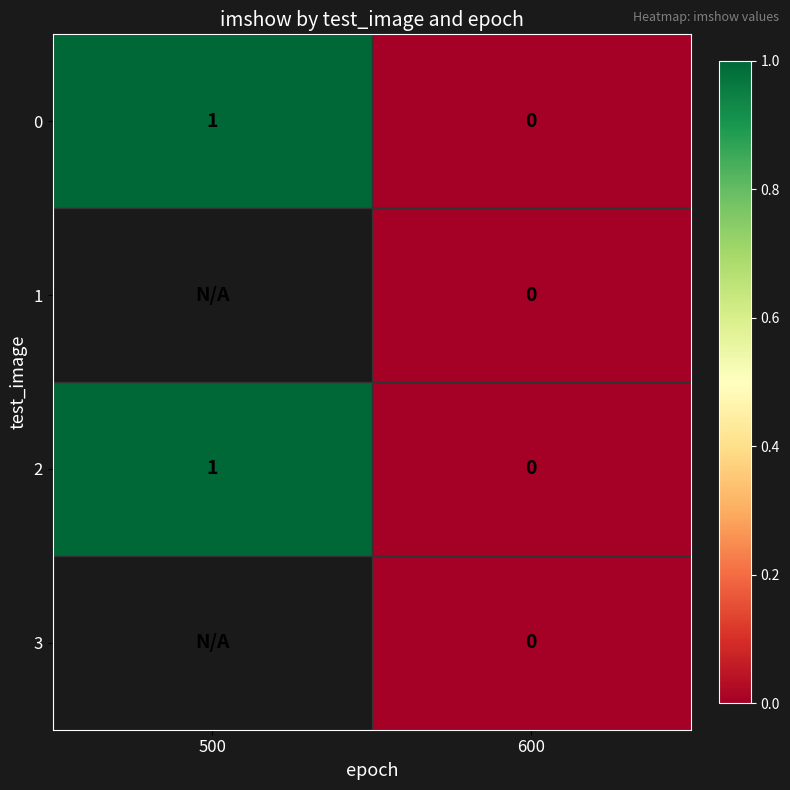

At which category does the chart reach its minimum across all series?

600